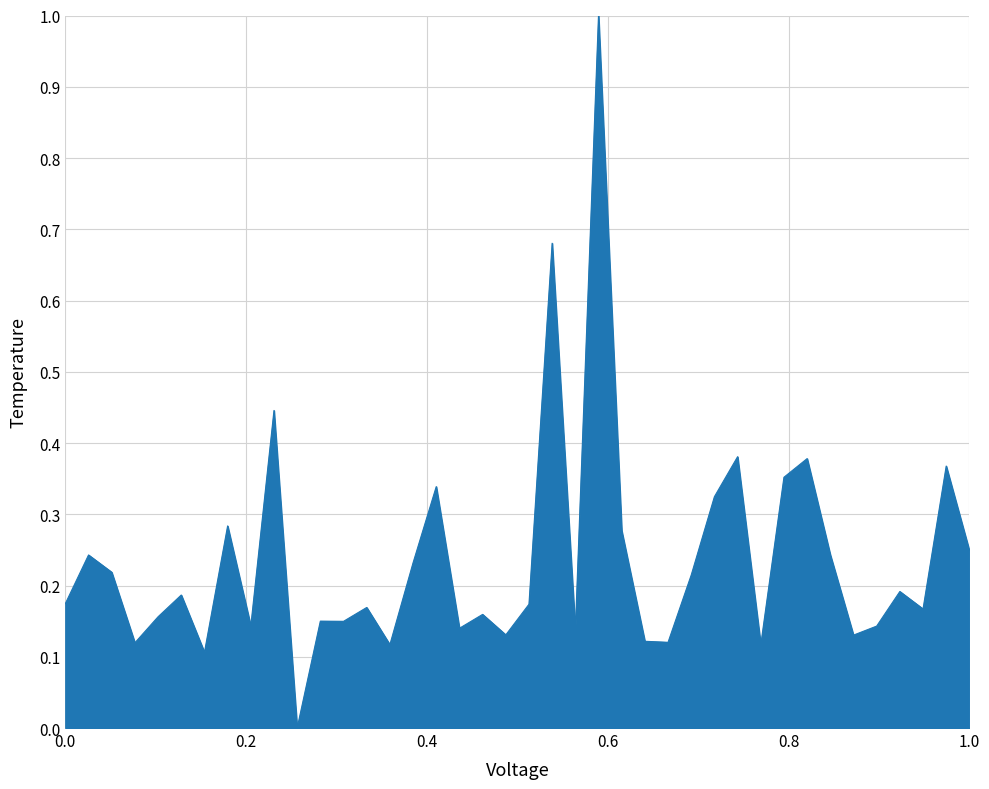

What is the difference between the maximum and minimum values?

1.0